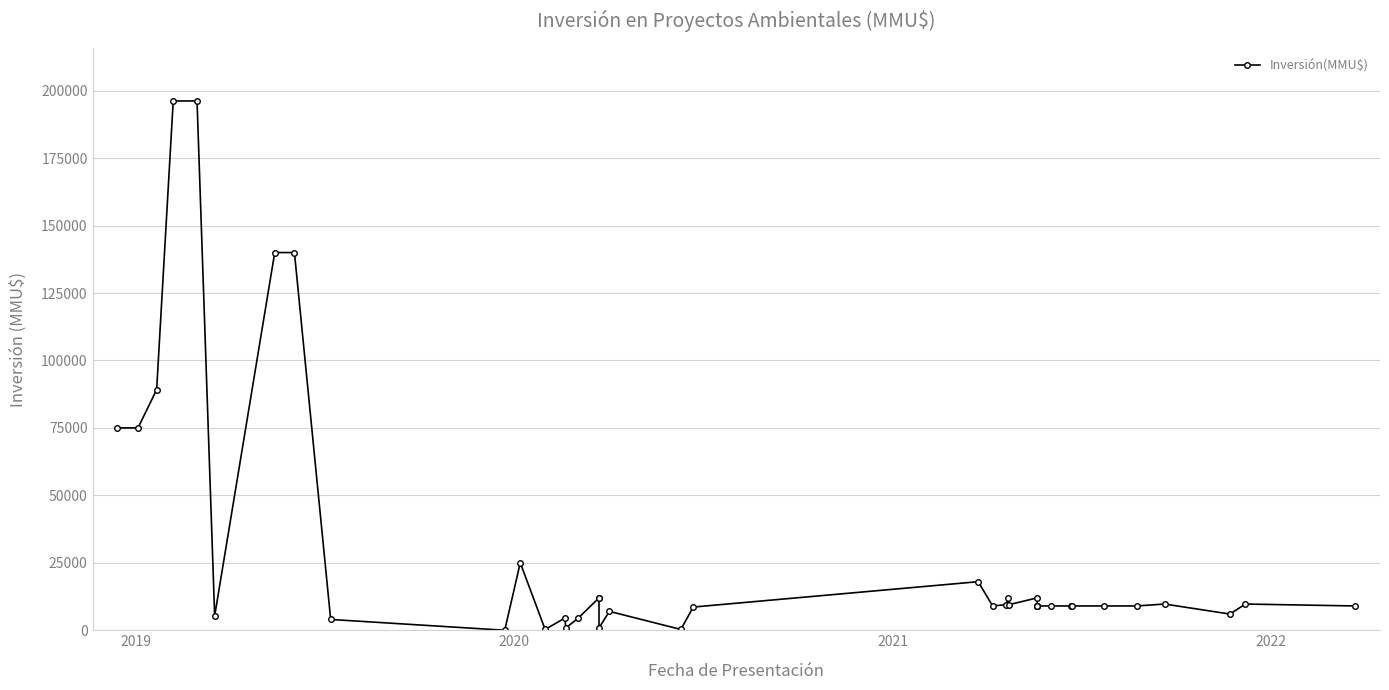

Reading right to left, extract all data points from this chart.

9000	9720	6000	9720	9000	9000	9000	9000	9000	9000	9000	9000	9000	12000	9500	12000	9500	9000	18000	8600	300	7000	850	12000	12000	4500	850	4500	300	25000	0	4000	140000	140000	5300	196180	196180	89173	75000	75000